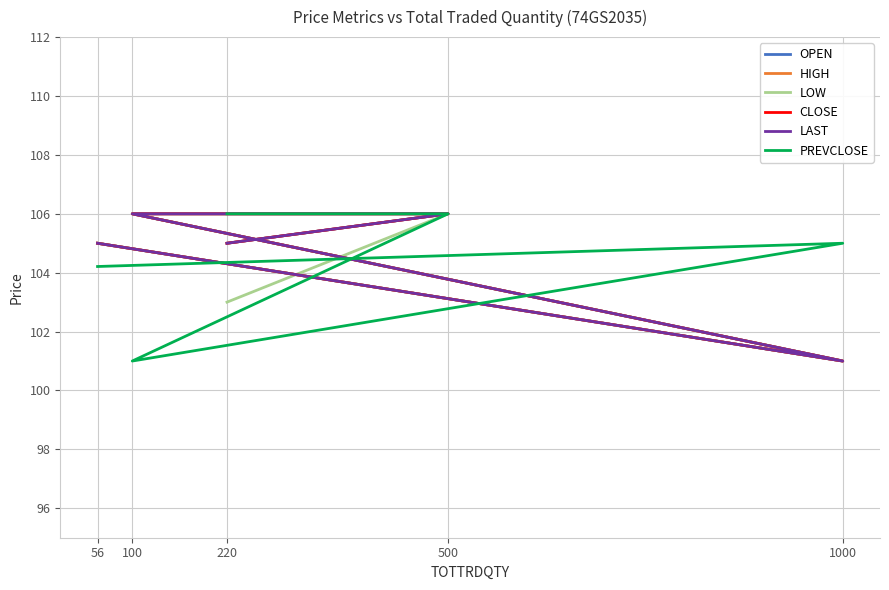

What are all the series names shown in the legend?

OPEN, HIGH, LOW, CLOSE, LAST, PREVCLOSE